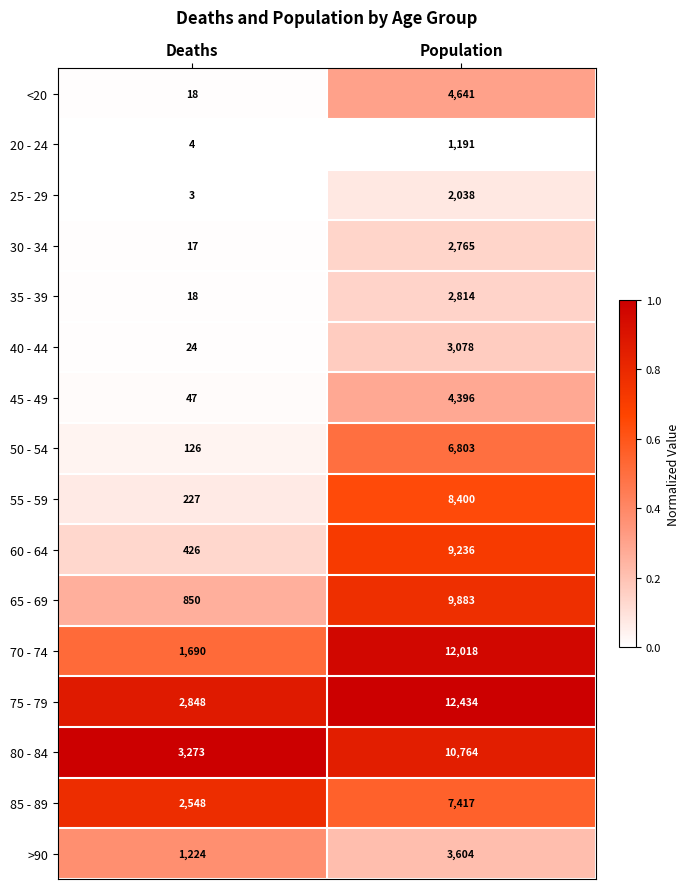

Which series has the largest range (max minus min)?

70 - 74